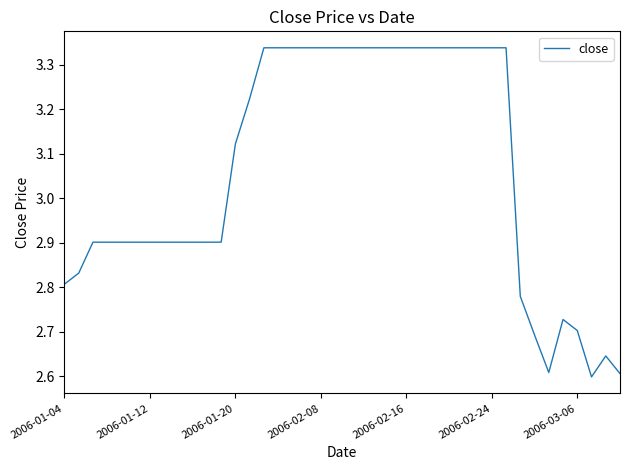

At which label does the data first exceed 3?

2006-01-20